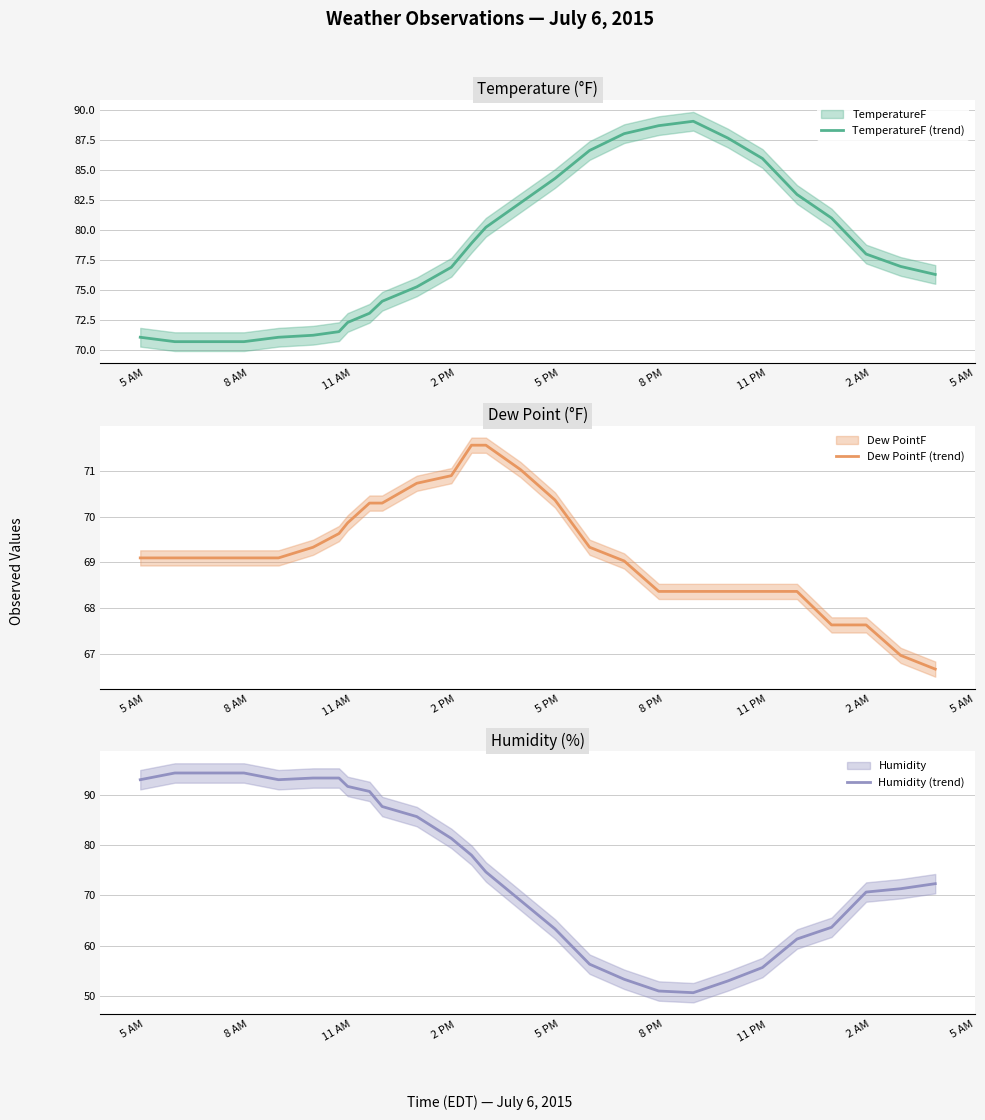

Which series ends up on top after the final intersection of Humidity (trend) and TemperatureF (trend)?

TemperatureF (trend)